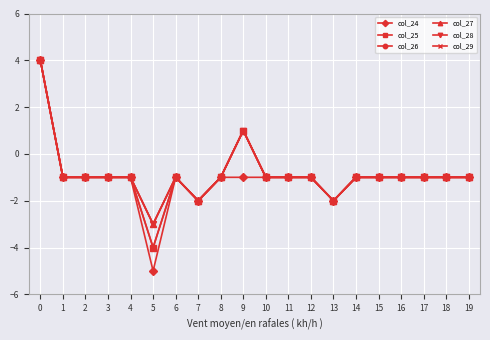

What is the smallest value displayed?

-5